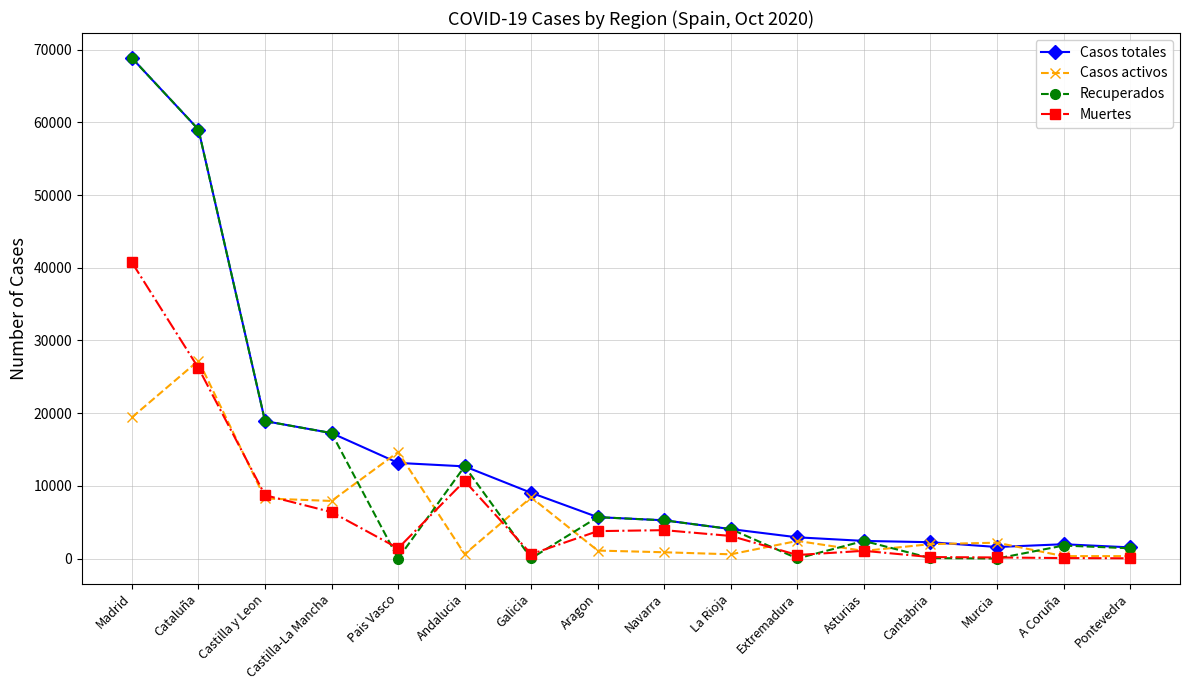

How many values in the Muertes series are below 3107?

8